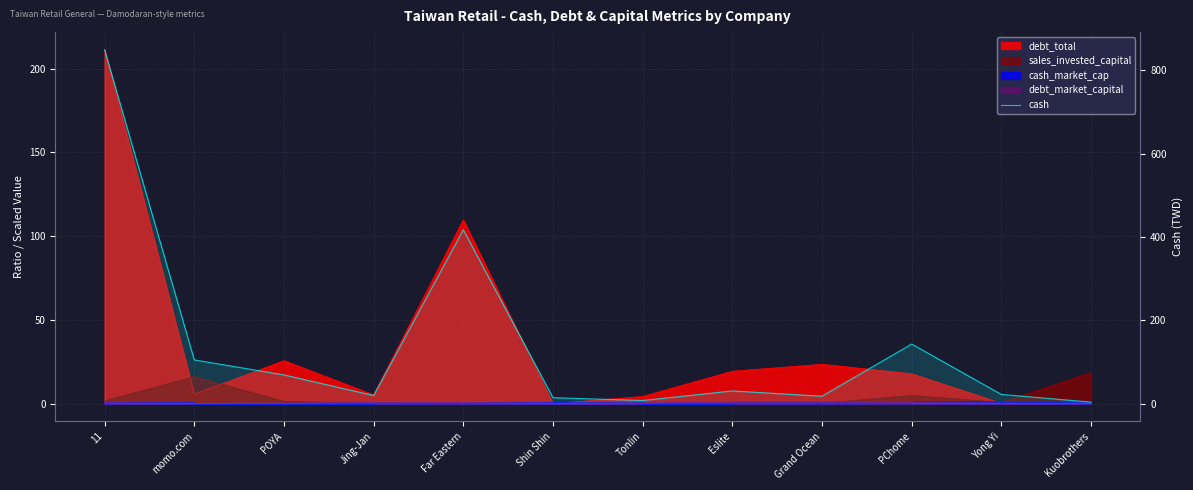

Rank the categories by value from lowest to highest.

Kuobrothers, Tonlin, Shin Shin, Grand Ocean, Jing-Jan, Yong Yi, Eslite, POYA, momo.com, PChome, Far Eastern, 11